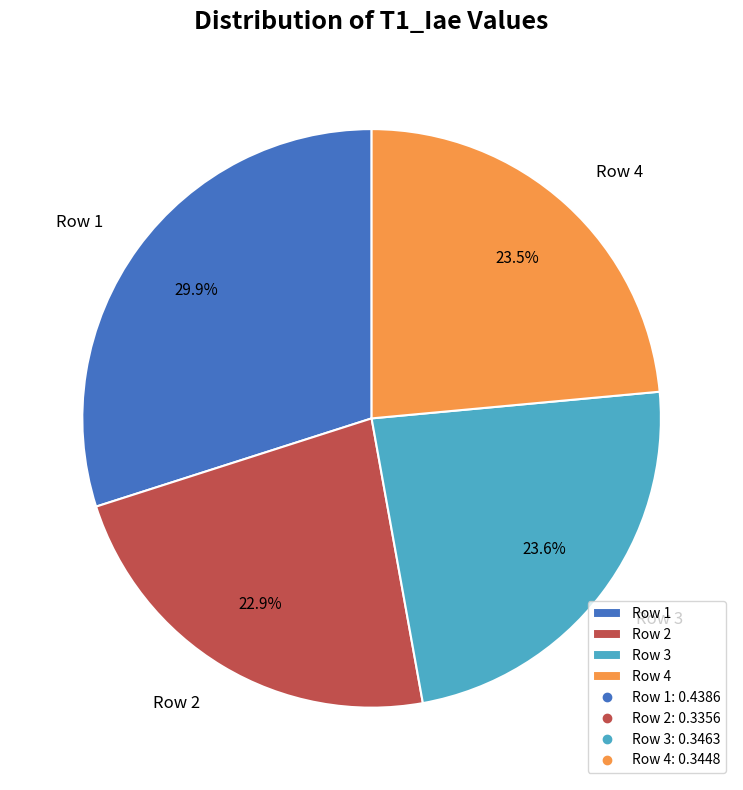

What percentage is the Row 1 slice, to the nearest percent?

30%